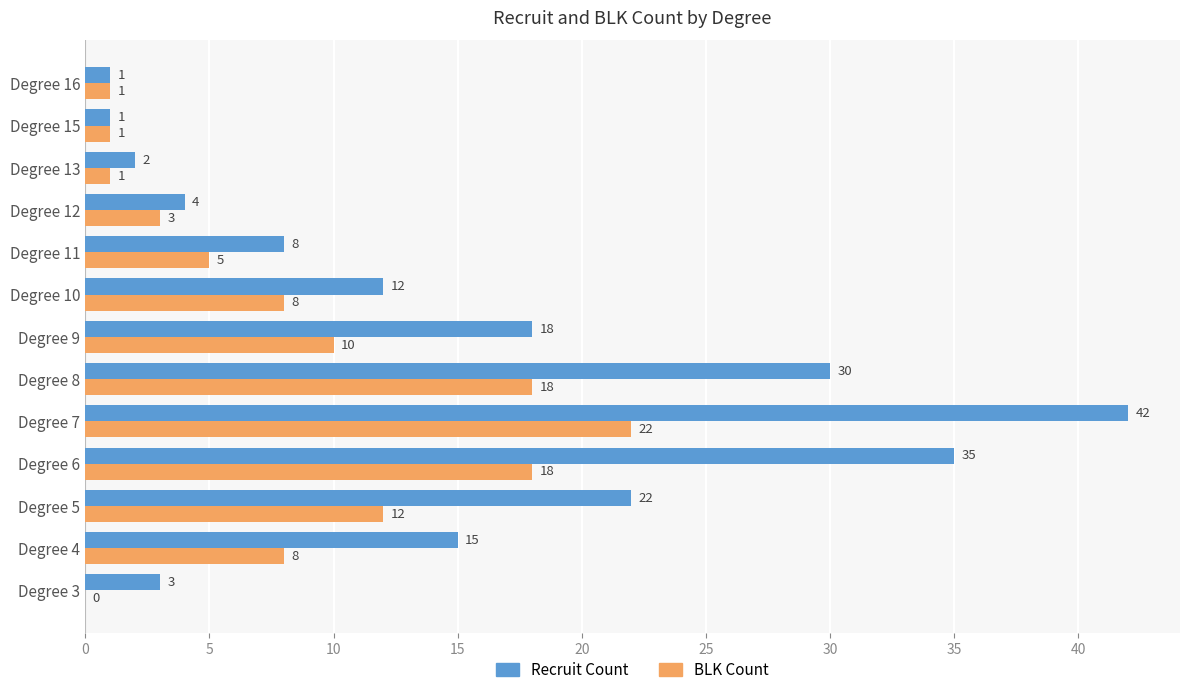

Between Degree 6 and Degree 10, which series saw the biggest shift?

Recruit Count